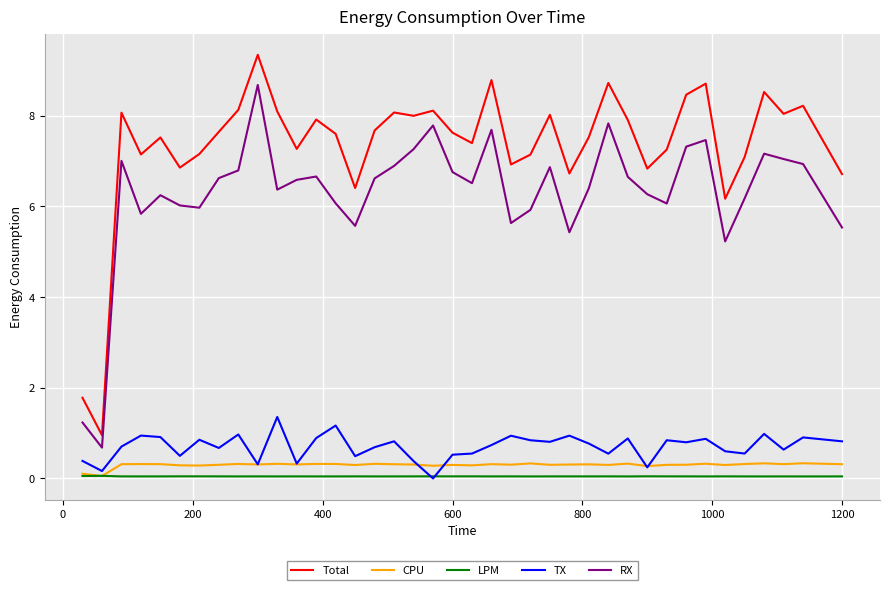

True or false: CPU and Total cross at least once.

False